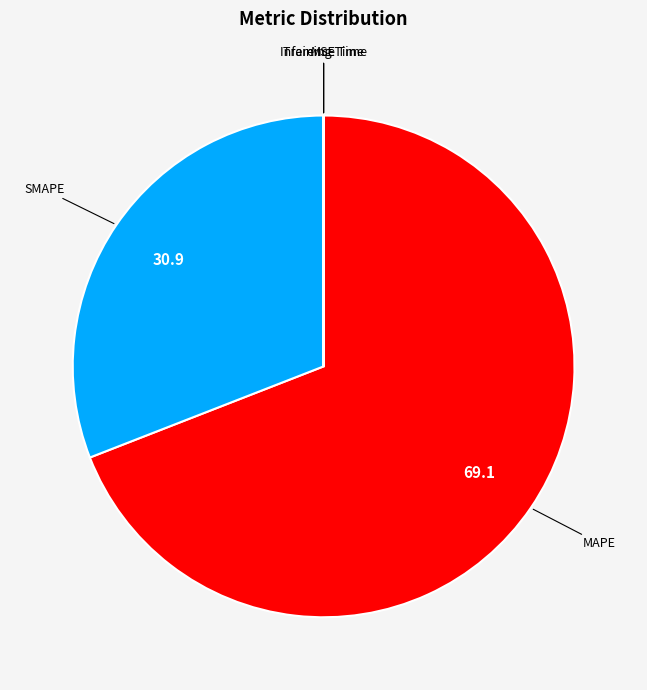

Between MAPE and SMAPE, which is larger?

MAPE